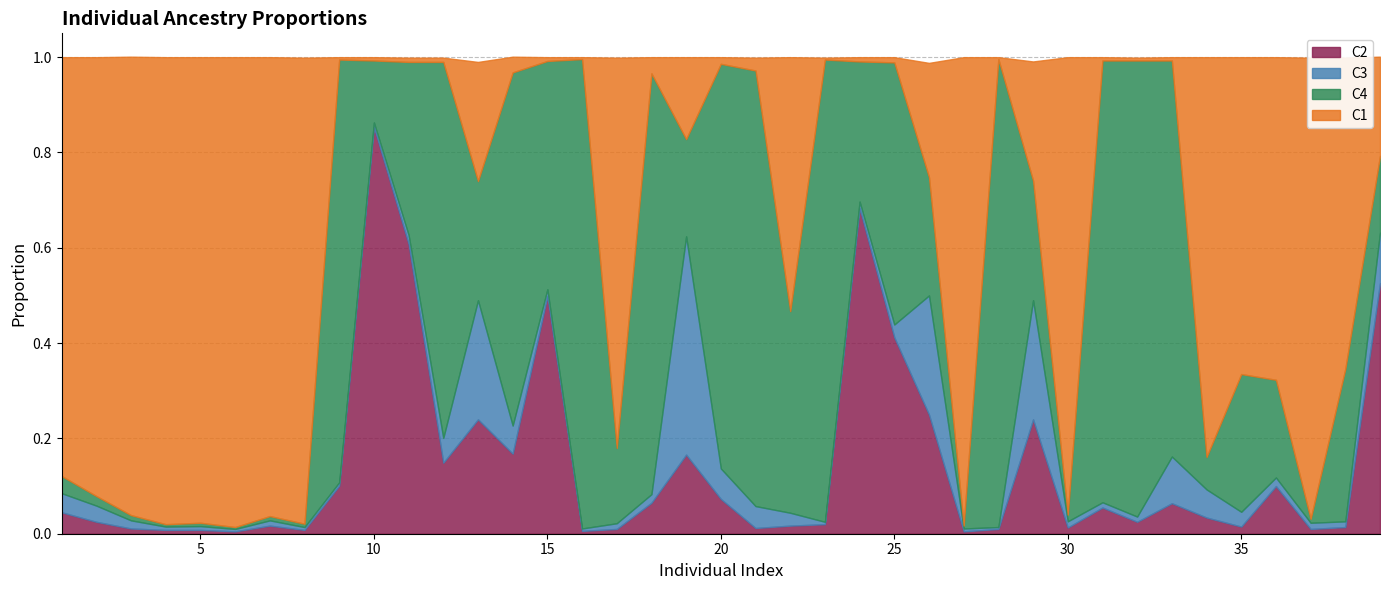

What is the average value of the C1 series?

0.4